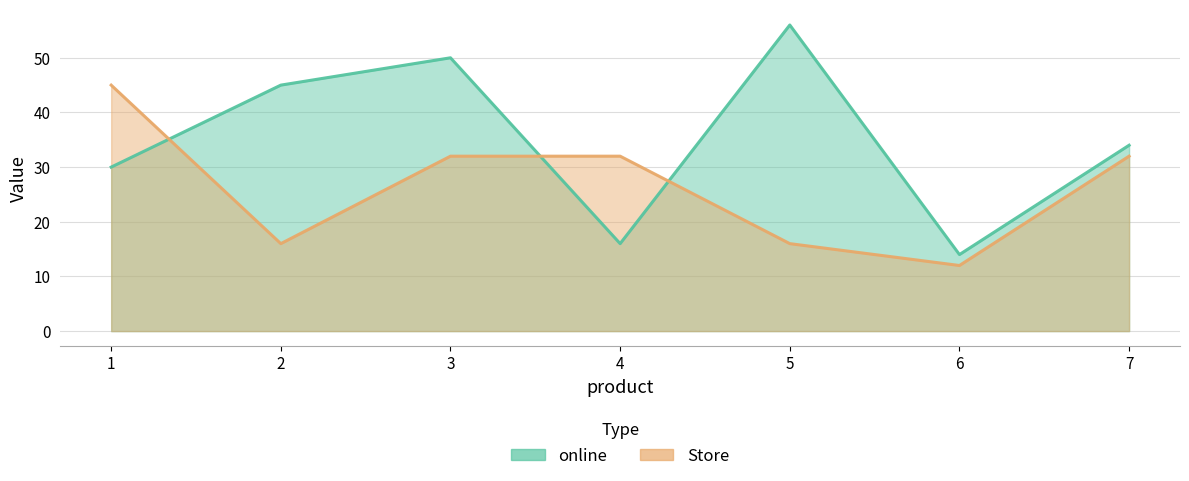

What are all the series names shown in the legend?

online, Store